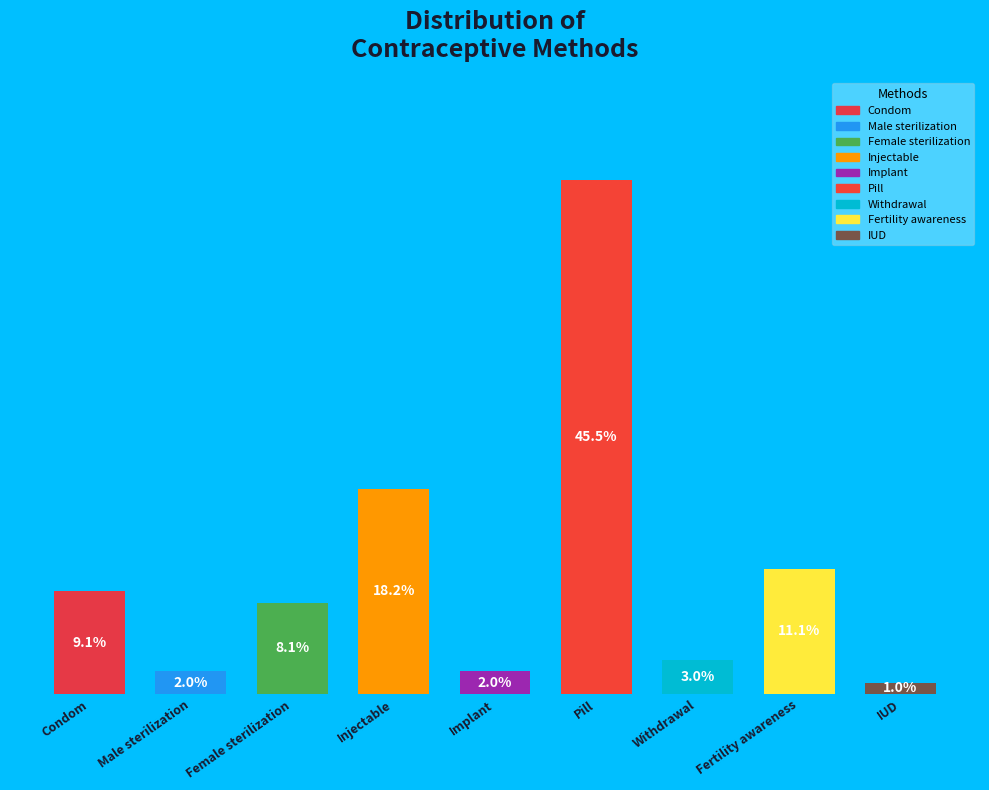

To the nearest percent, what is the average slice percentage?

11%